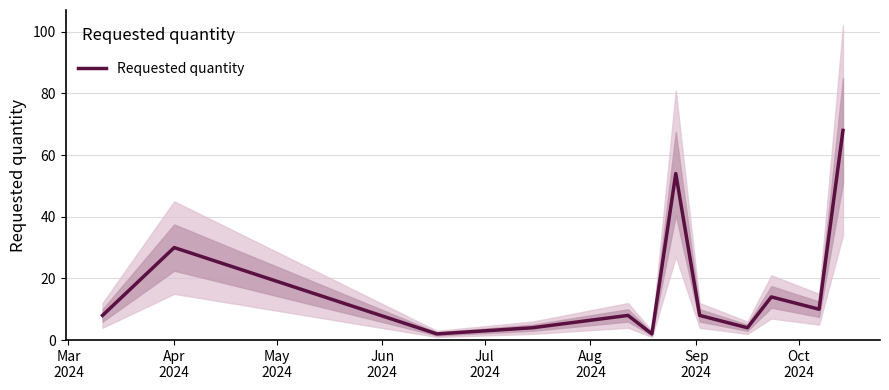

What is the maximum value for Requested quantity?

68